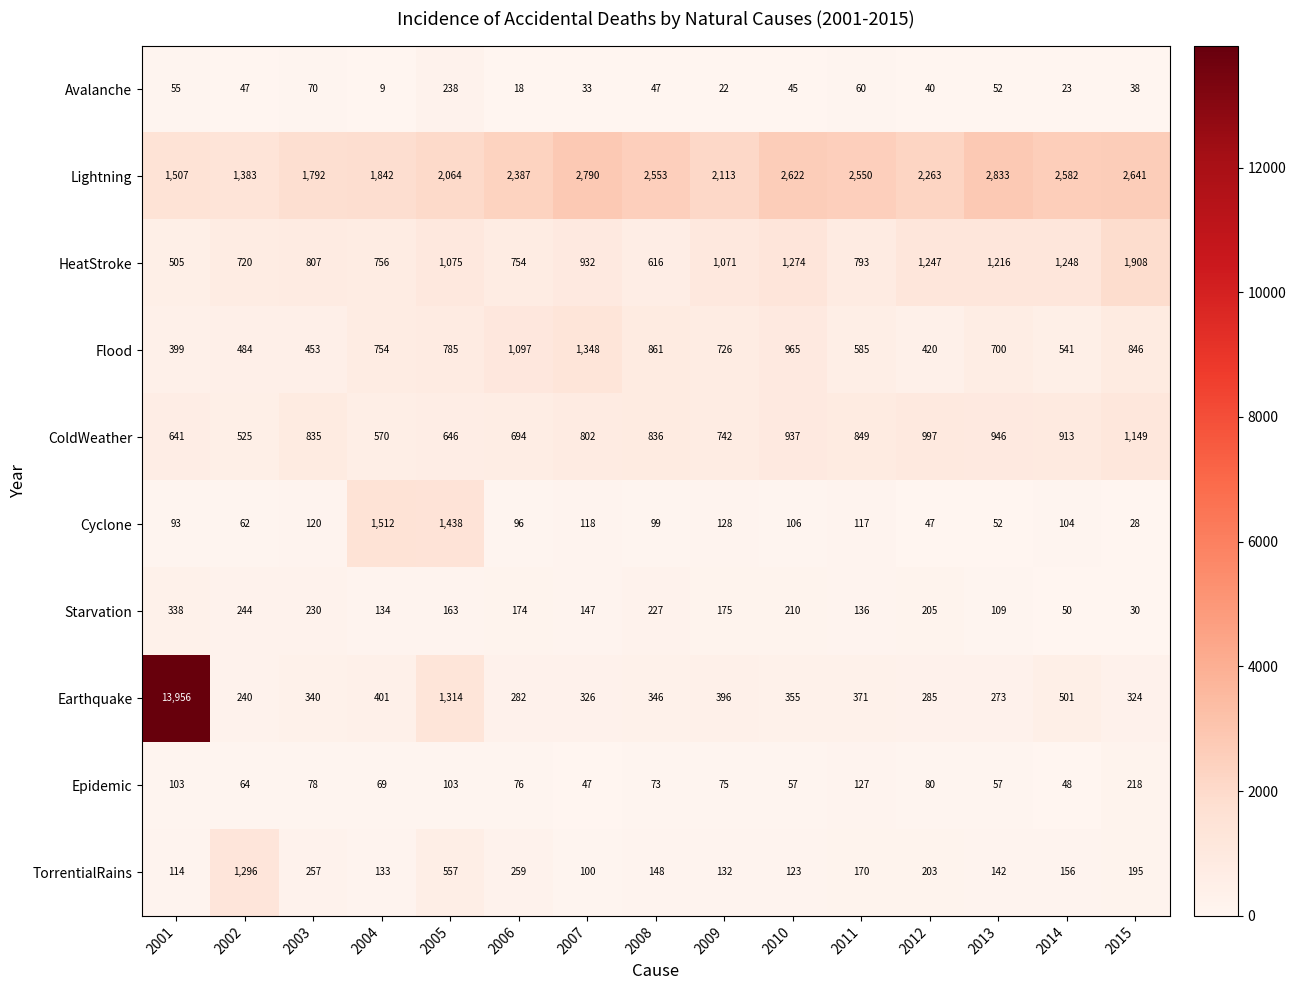

How many values in the Lightning series are below 2387?

7